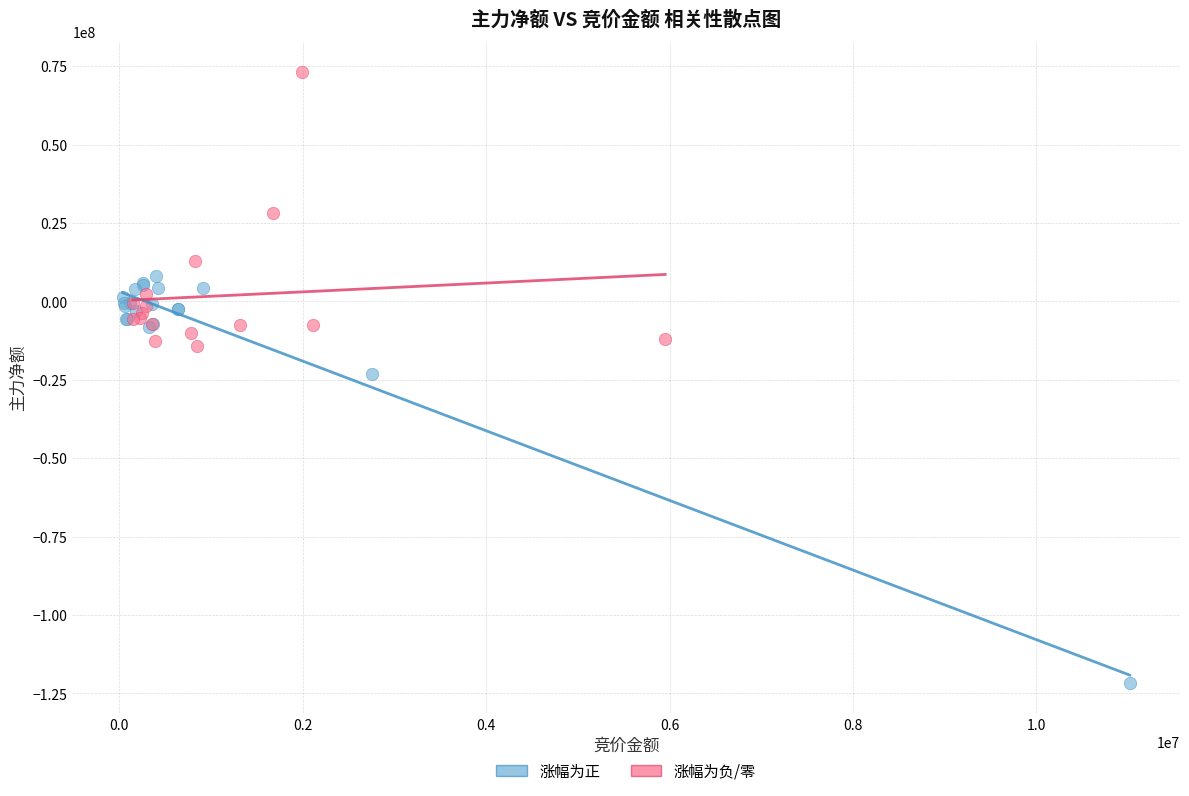

Which series reaches the minimum Y coordinate?

涨幅为正